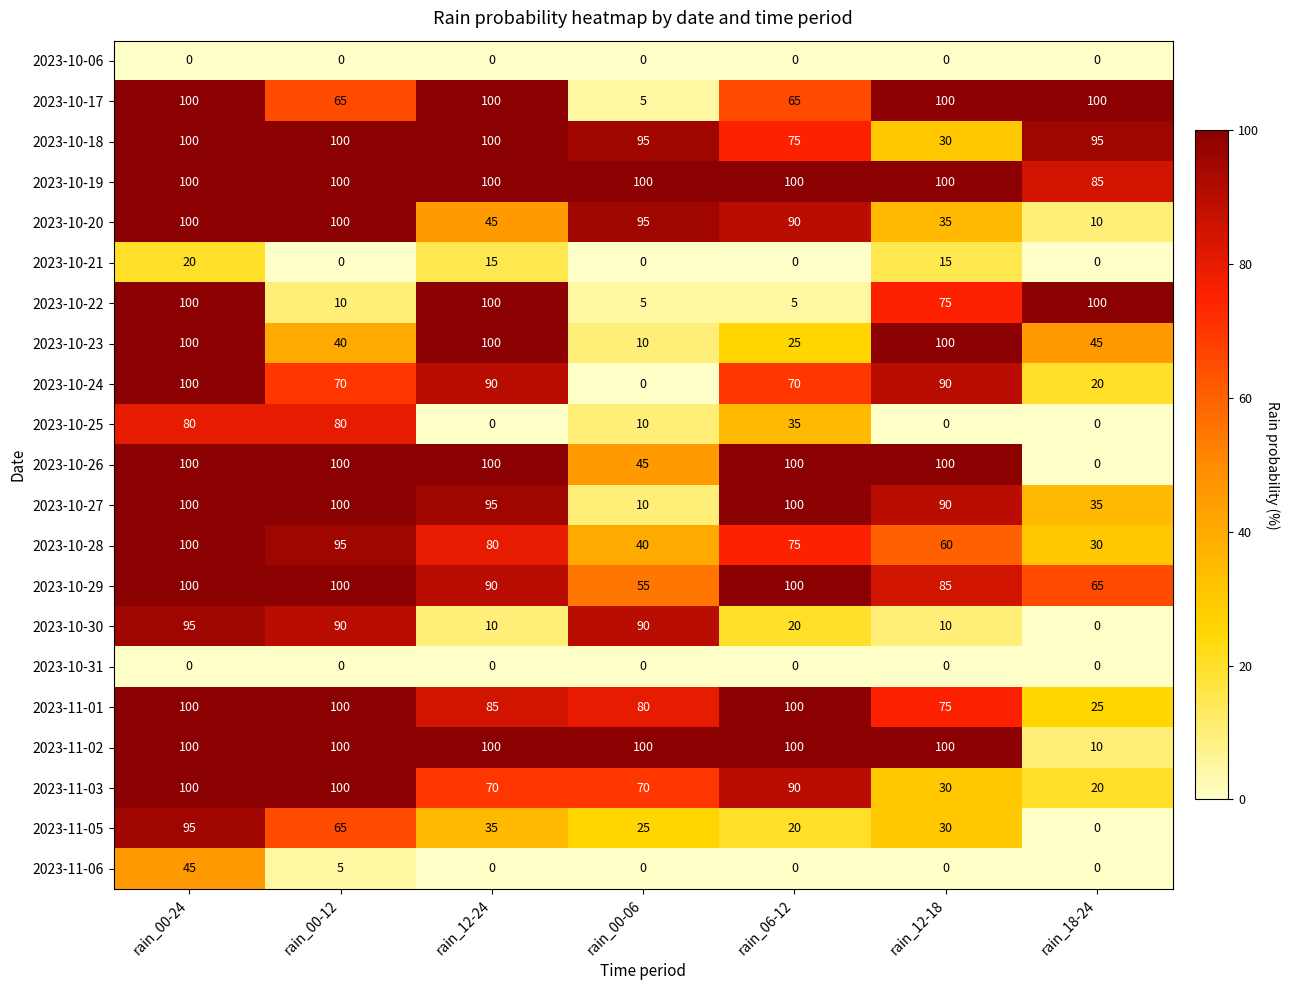

At how many categories does at least one series exceed 80?

7